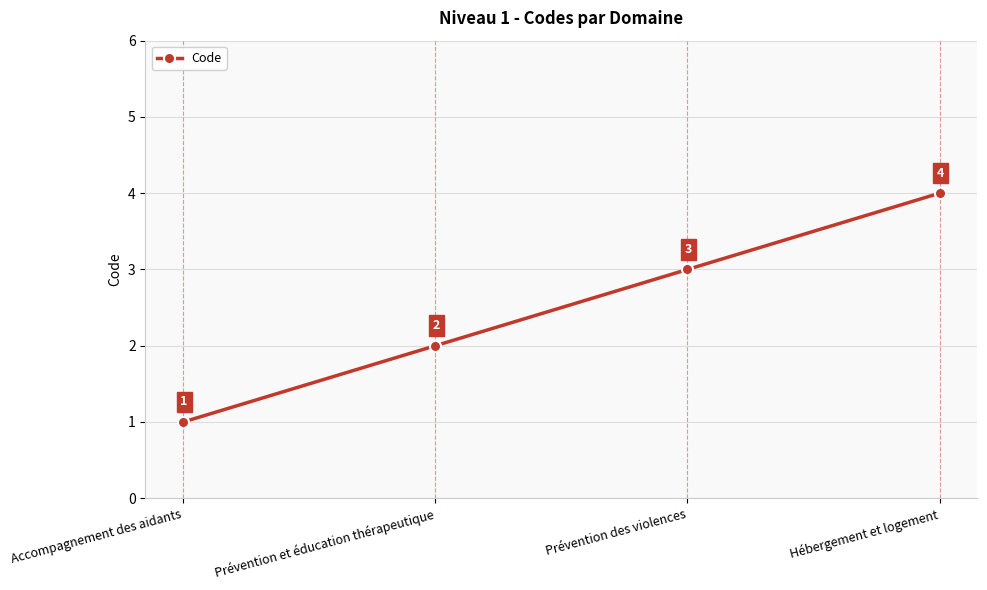

List the labels in order of value, largest first.

Hébergement et logement, Prévention des violences, Prévention et éducation thérapeutique, Accompagnement des aidants